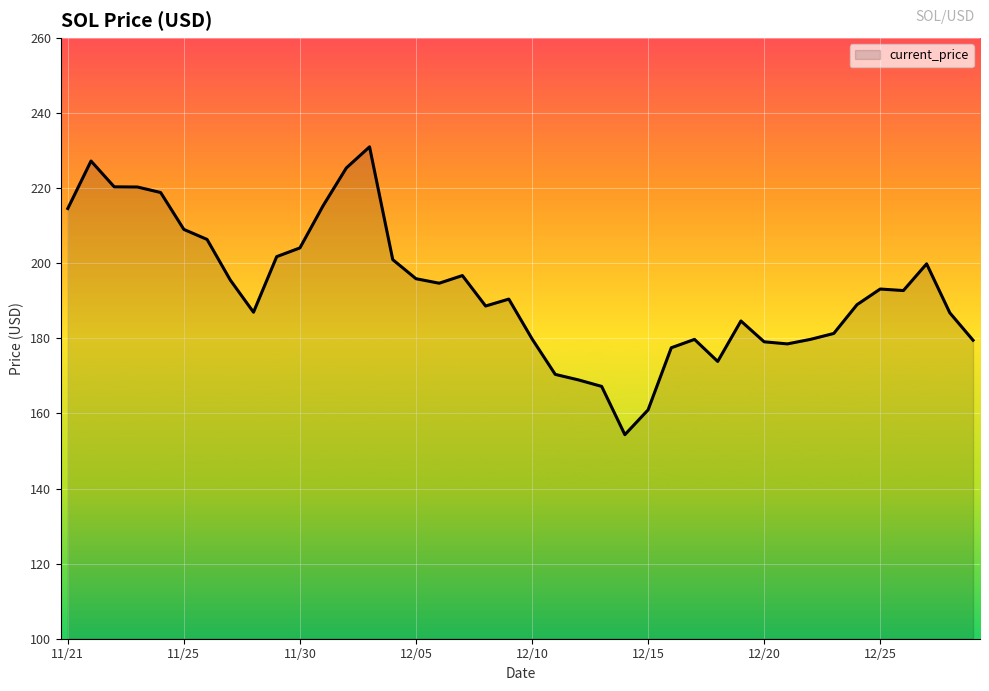

What is the greatest value displayed?

231.0